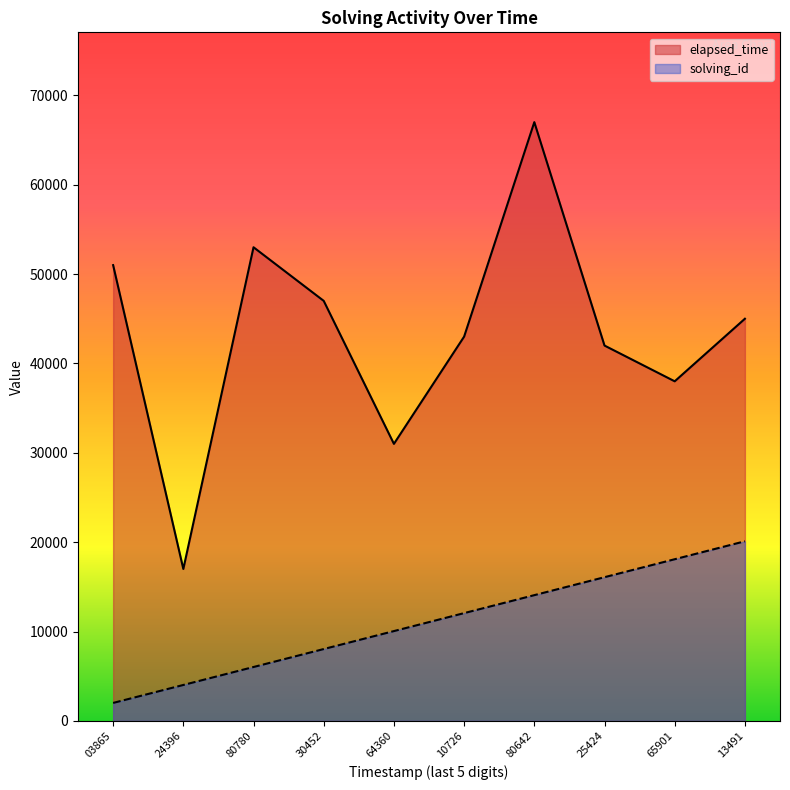

List the labels in order of elapsed_time value, smallest first.

24396, 64360, 65901, 25424, 10726, 13491, 30452, 03865, 80780, 80642